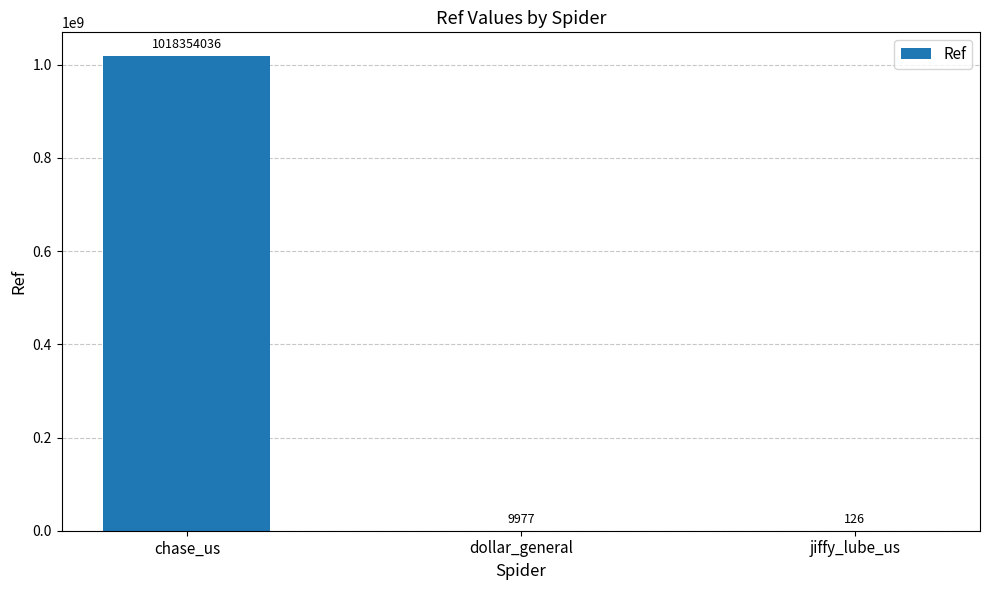

Which label corresponds to the largest value in the chart?

chase_us